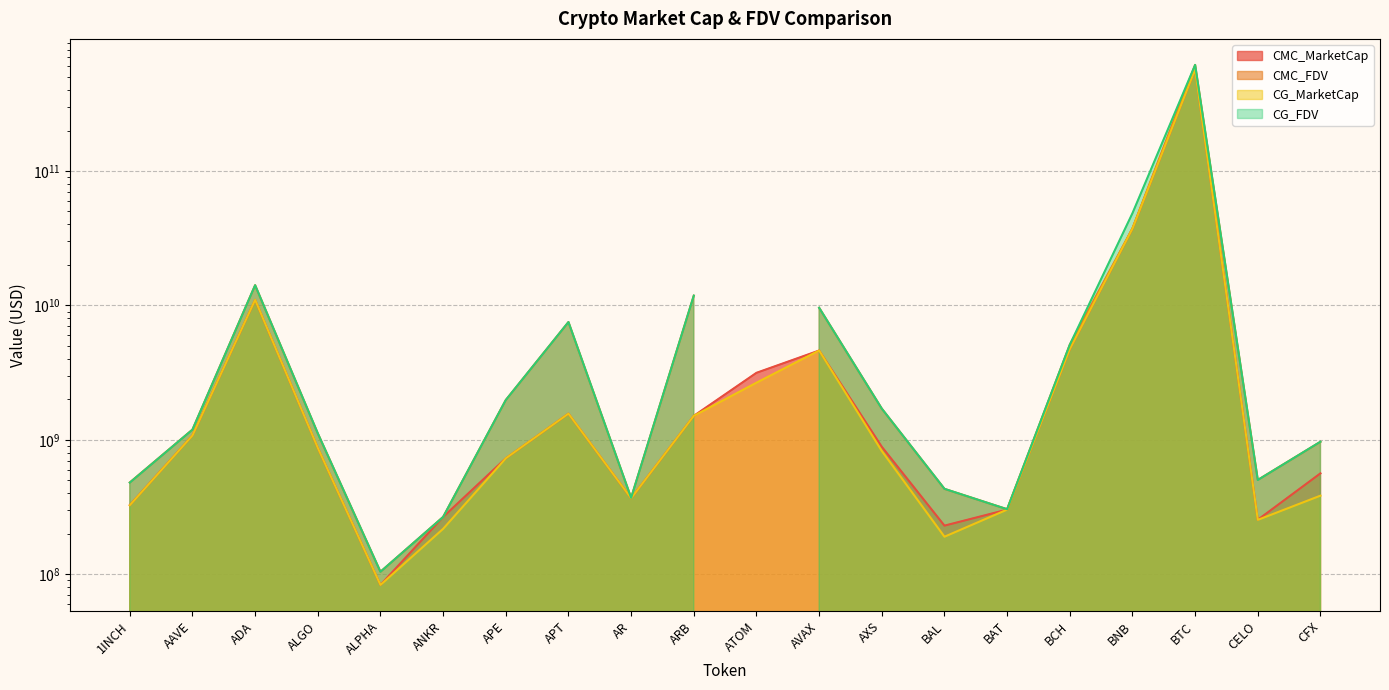

In CMC_MarketCap, how many points are lower than both neighbors (excluding endpoints)?

4